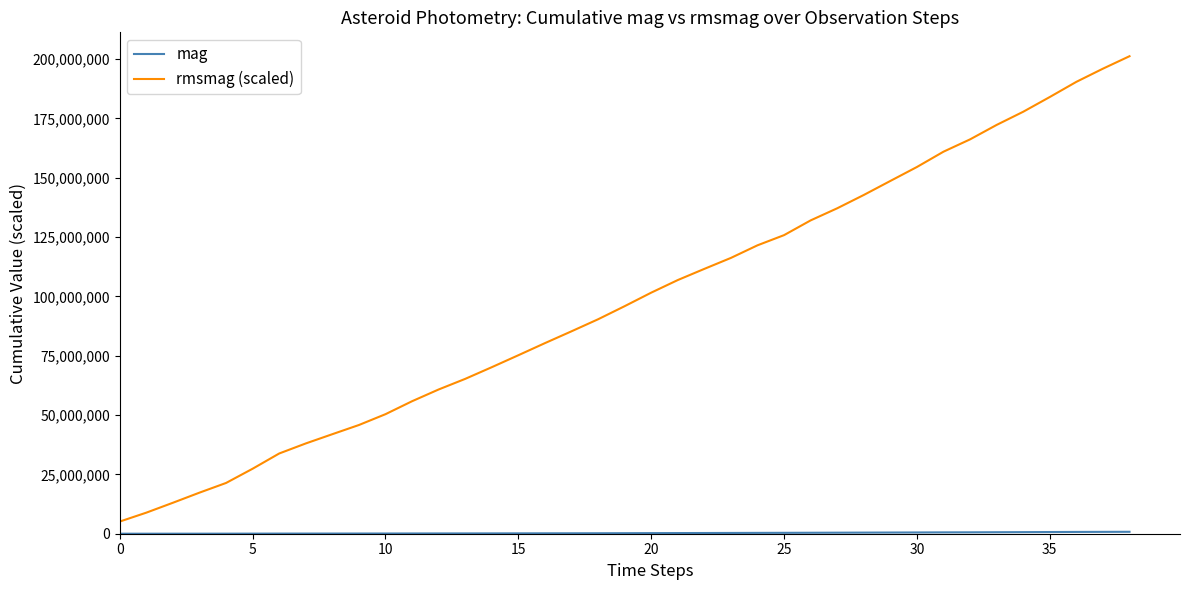

Does the chart have visible grid lines?

No